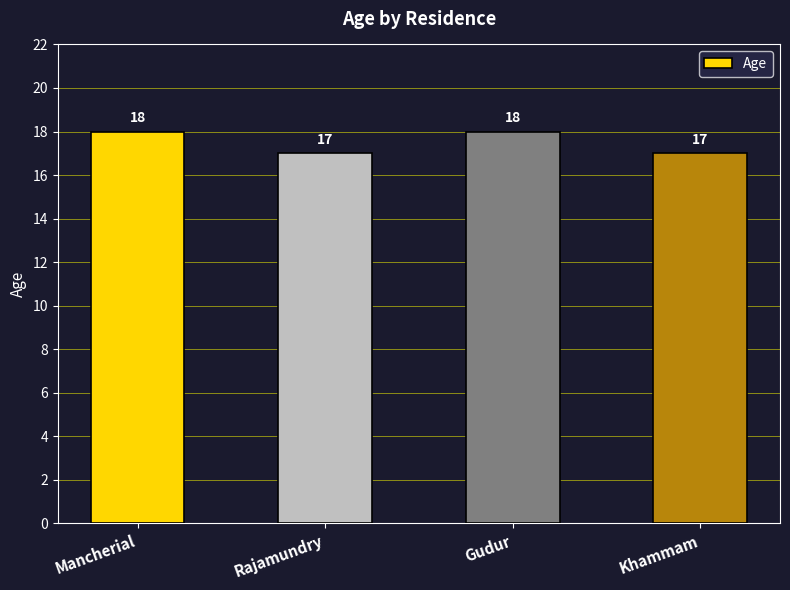

What is the label of the 1st bar from the left?

Mancherial